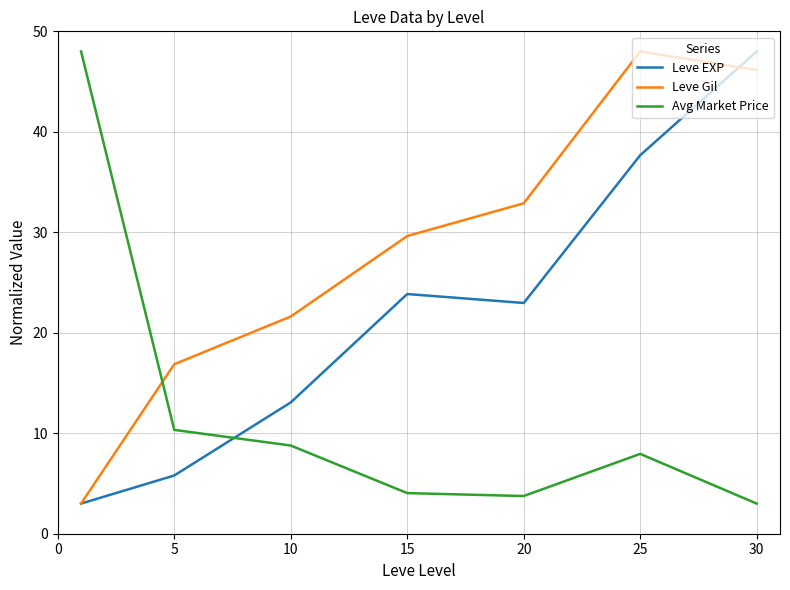

Does the chart have visible grid lines?

Yes